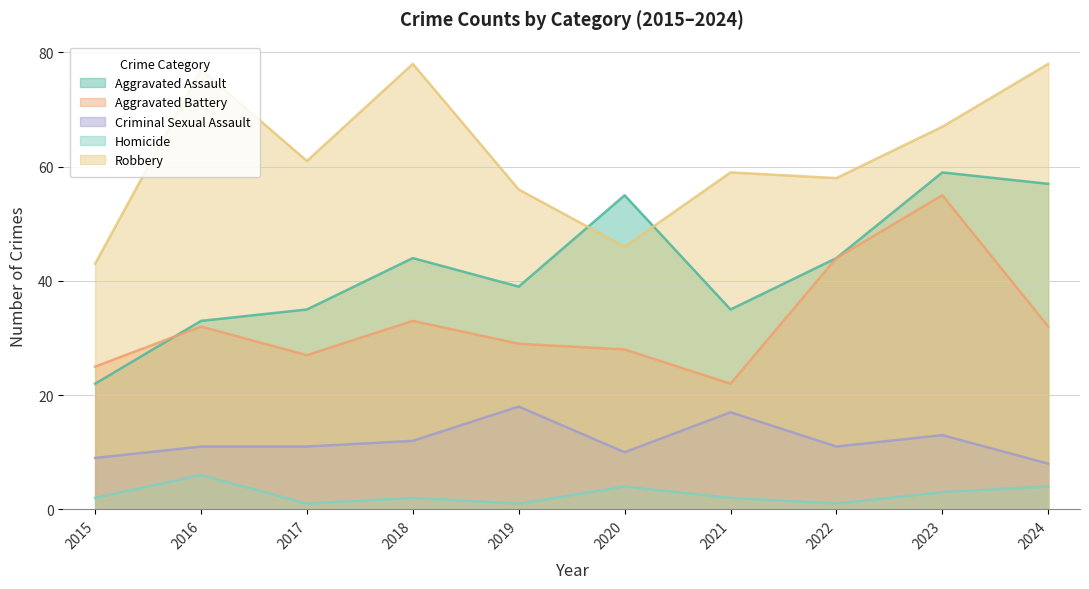

True or false: Homicide and Aggravated Assault intersect in this chart.

False